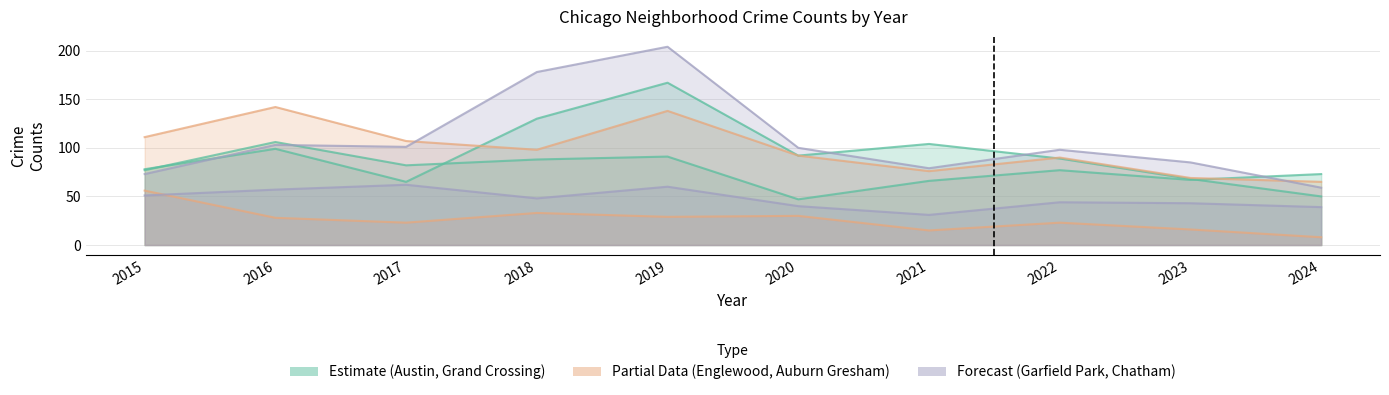

Reading right to left, transcribe all the data shown in this chart.

Austin: 2024=50	2023=68	2022=89	2021=104	2020=92	2019=167	2018=130	2017=65	2016=99	2015=78
Grand Crossing: 2024=73	2023=67	2022=77	2021=66	2020=47	2019=91	2018=88	2017=82	2016=106	2015=77
Englewood: 2024=65	2023=69	2022=90	2021=76	2020=92	2019=138	2018=98	2017=107	2016=142	2015=111
Auburn Gresham: 2024=8	2023=16	2022=23	2021=15	2020=30	2019=29	2018=33	2017=23	2016=28	2015=56
Garfield Park: 2024=59	2023=85	2022=98	2021=79	2020=100	2019=204	2018=178	2017=101	2016=103	2015=73
Chatham: 2024=39	2023=43	2022=44	2021=31	2020=40	2019=60	2018=48	2017=62	2016=57	2015=51